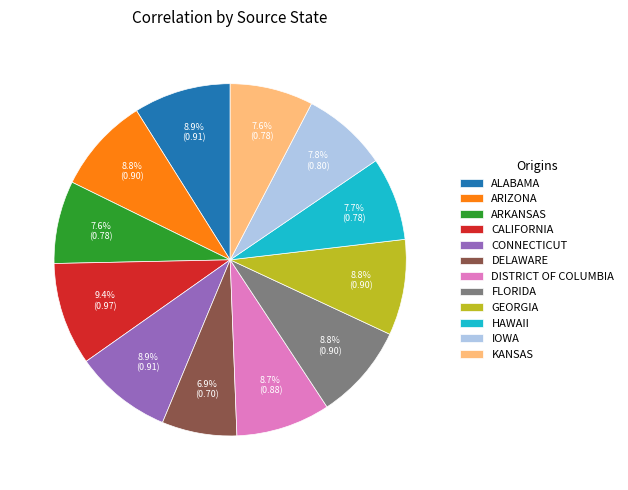

What percentage is NOT represented by FLORIDA?

91.2%